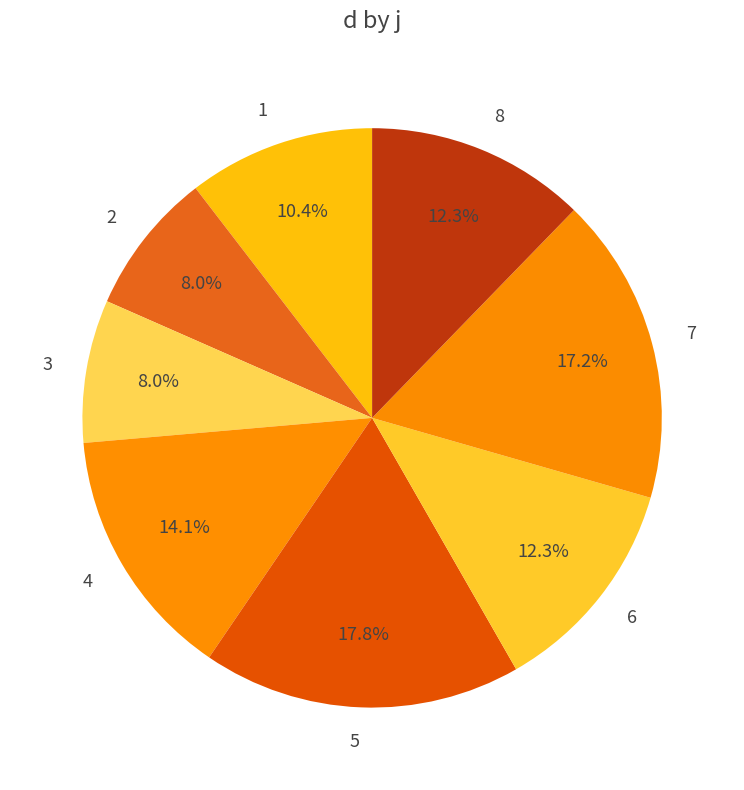

Is there a majority slice in this chart?

No